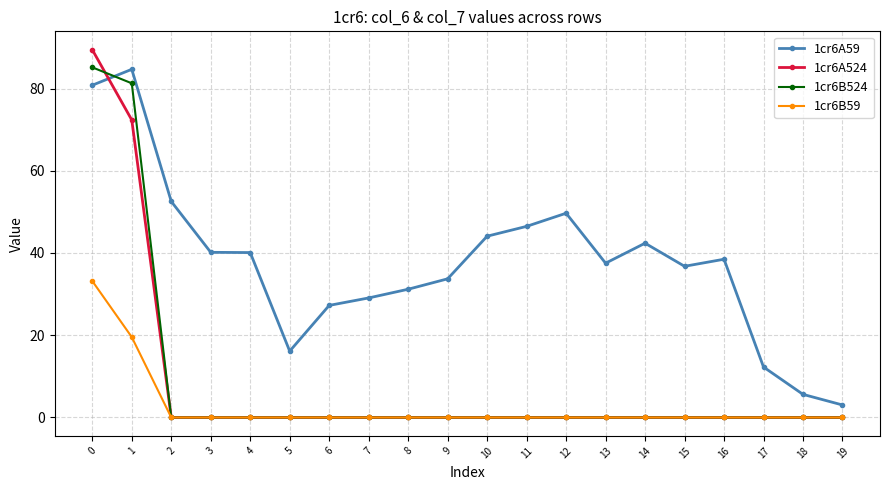

The value of 1cr6B59 at 18 is -23.0. True or false?

False